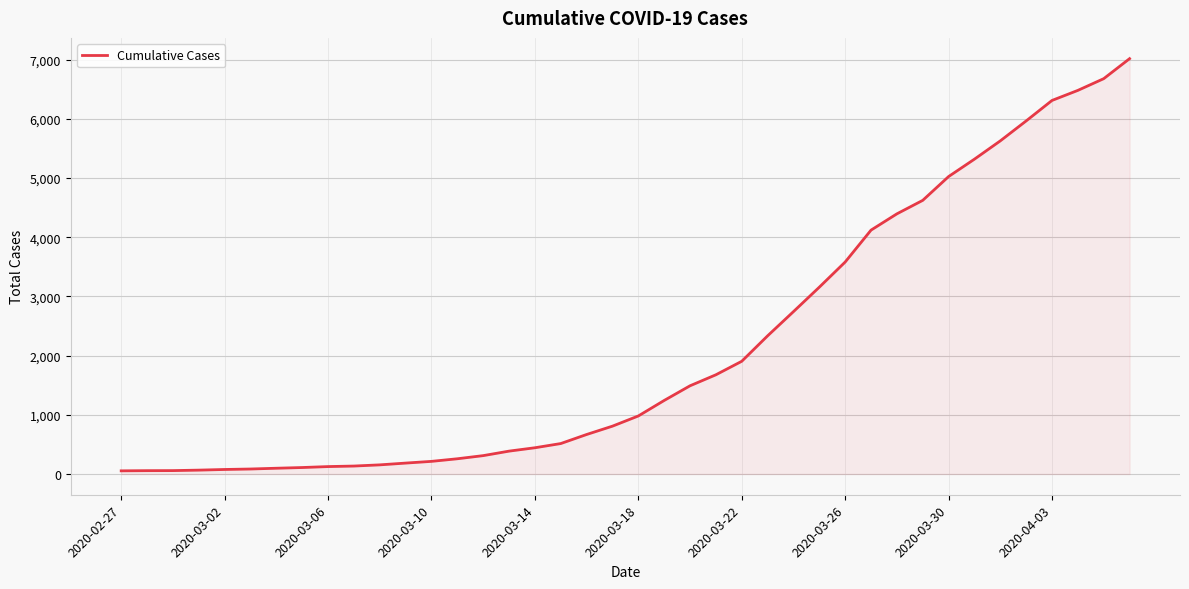

What is the difference between the maximum and minimum values?

6964